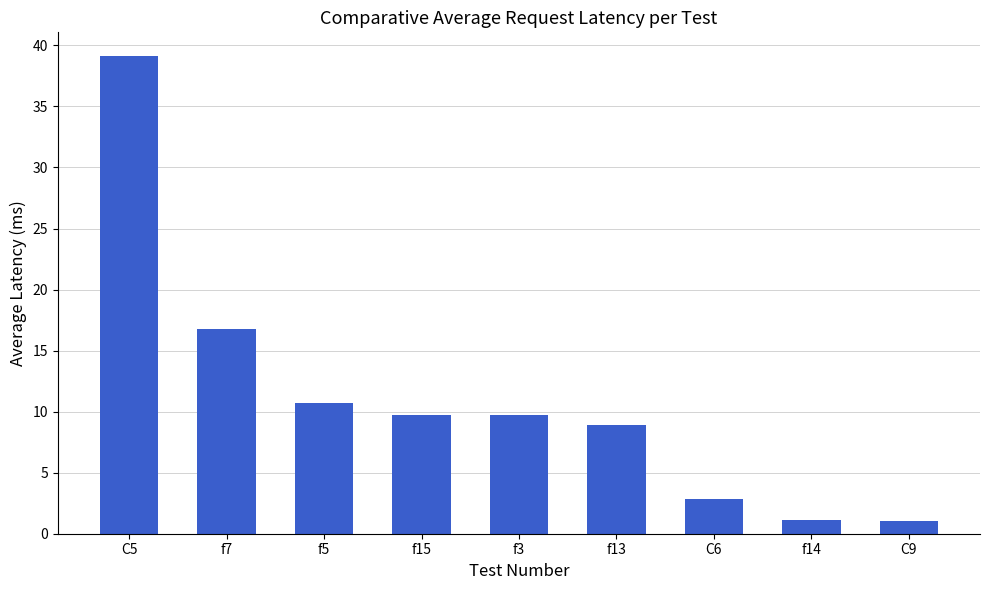

What is the maximum value shown in the chart?

39.1